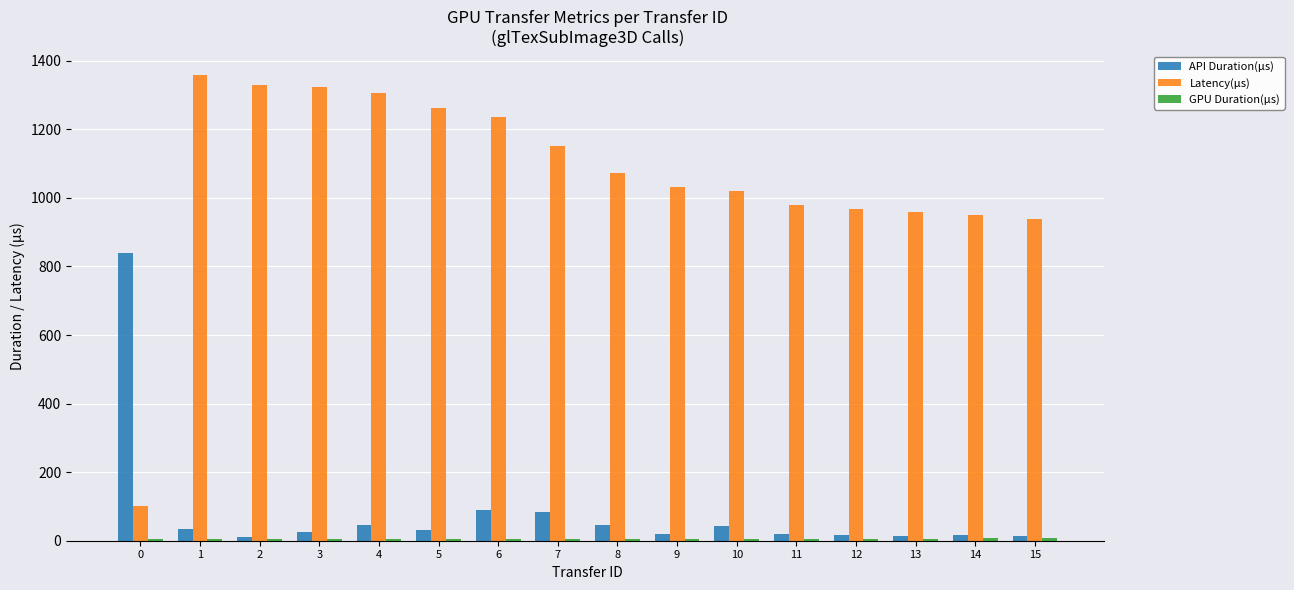

What is the smallest value displayed?

5.5